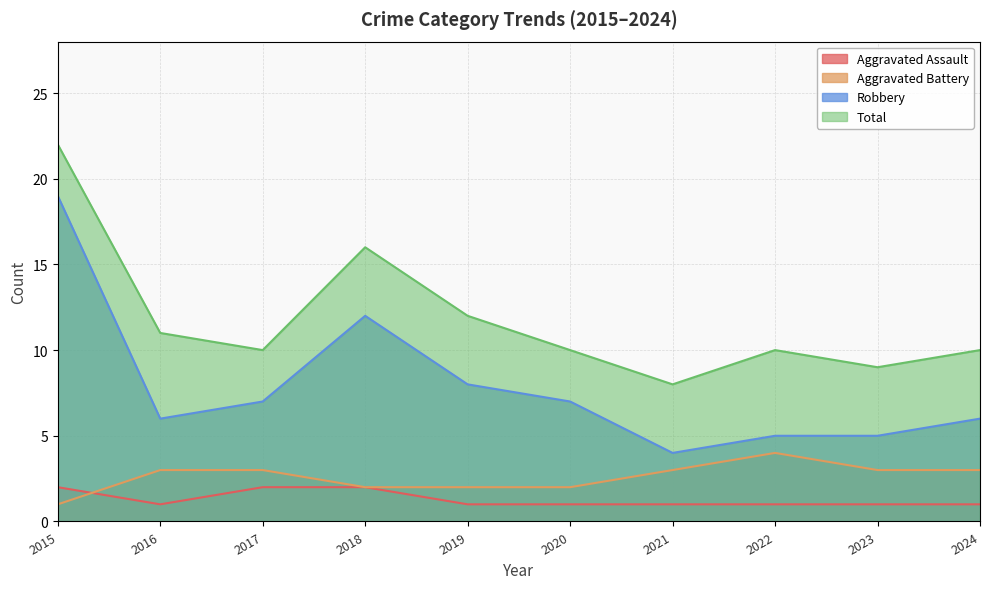

What are all the series names shown in the legend?

Aggravated Assault, Aggravated Battery, Robbery, Total